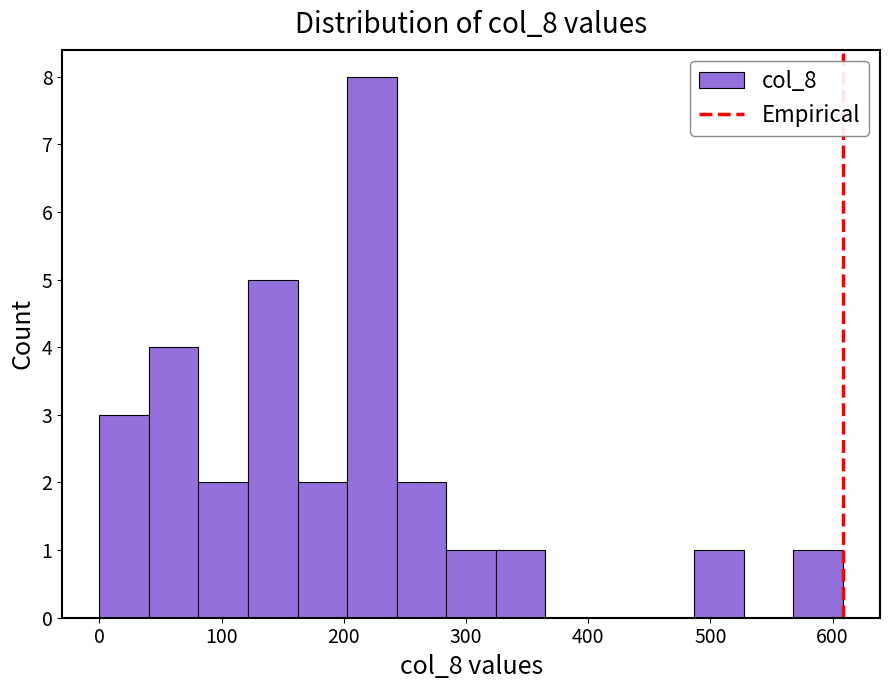

How tall is the bar that spans 200 to 240 on the x-axis? Neither the bar edges nor the heights are printed on the chart, so give them approximately, as read against the axes.

8